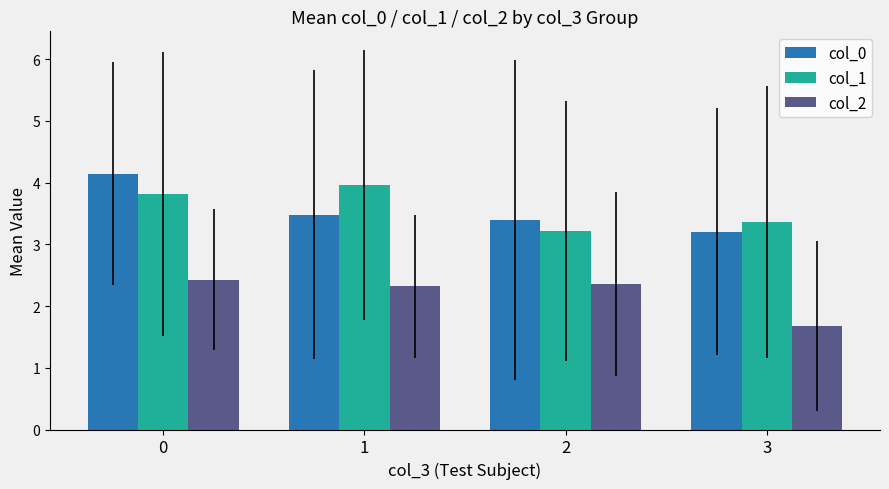

What is the value of the col_2 bar at the 3rd from the left?

2.4